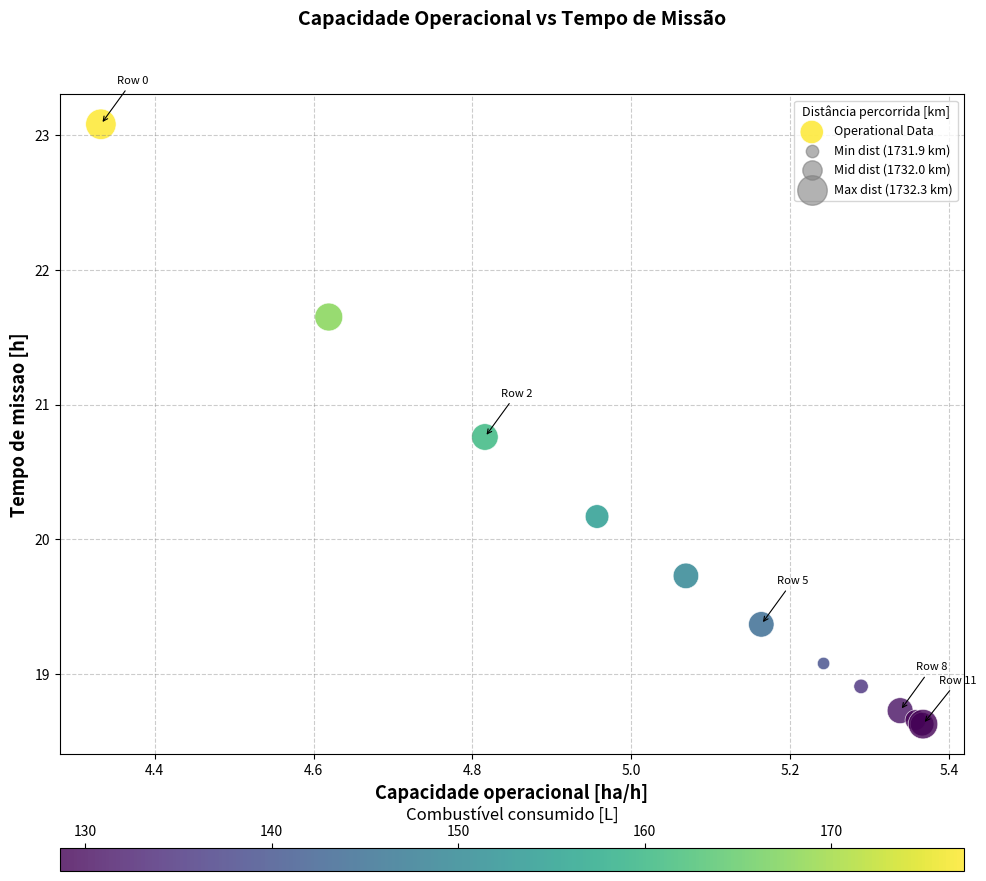

What Y value in the scatter plot is closest to 20?

20.2